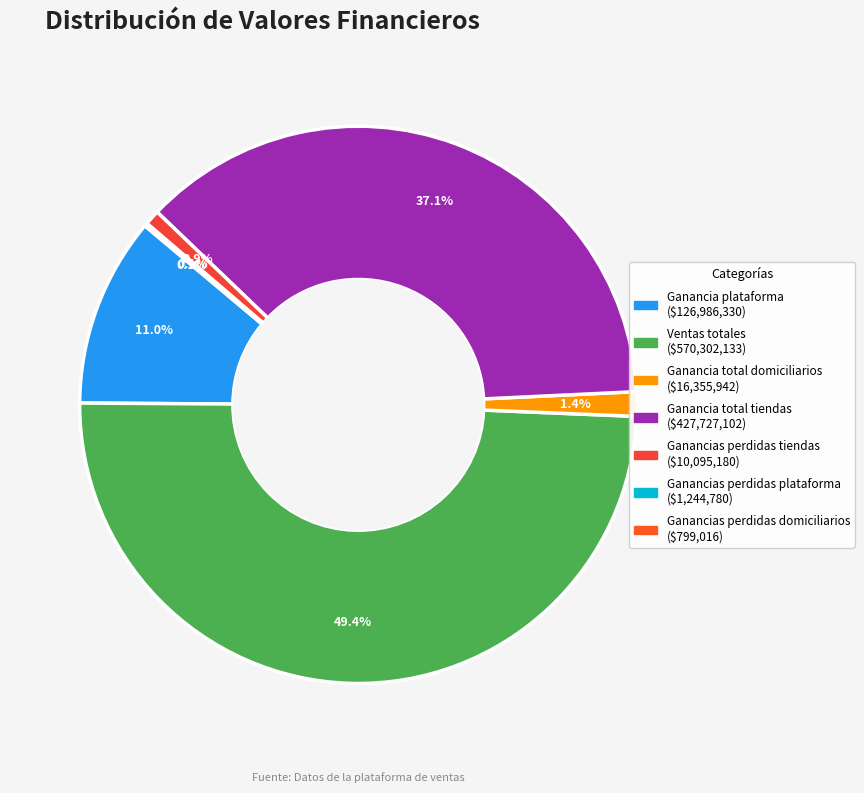

What is the largest slice in the pie chart?

Ventas totales